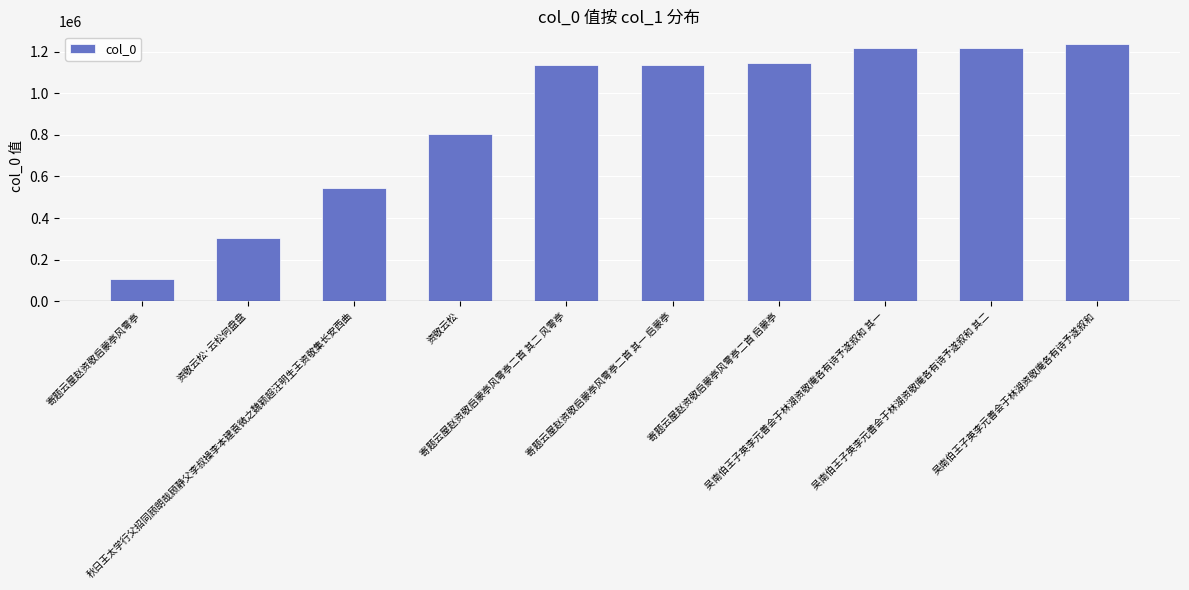

What is the difference between the second highest and minimum values?

1111510